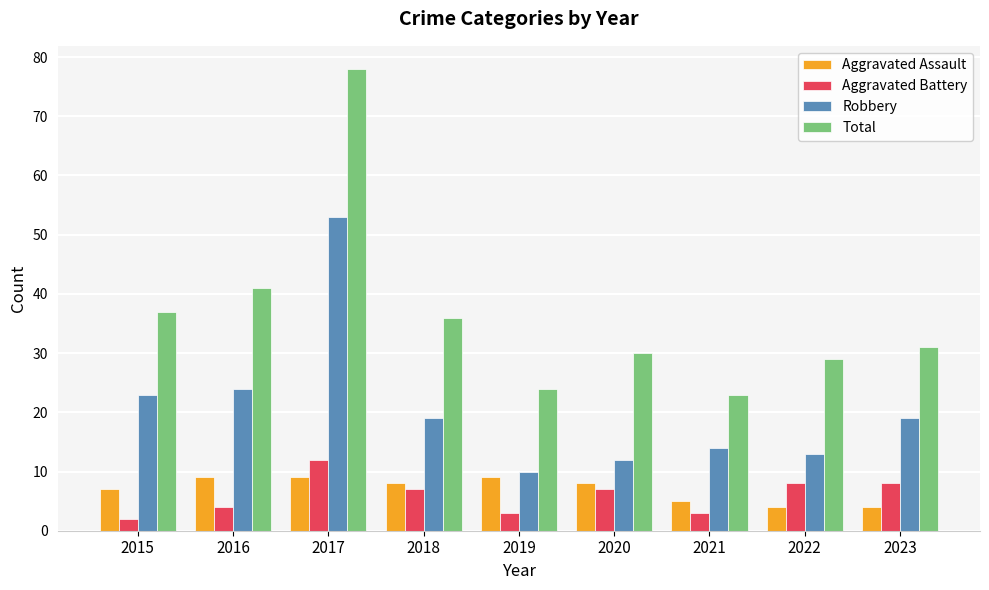

The value of Total at 2018 is 15. True or false?

False